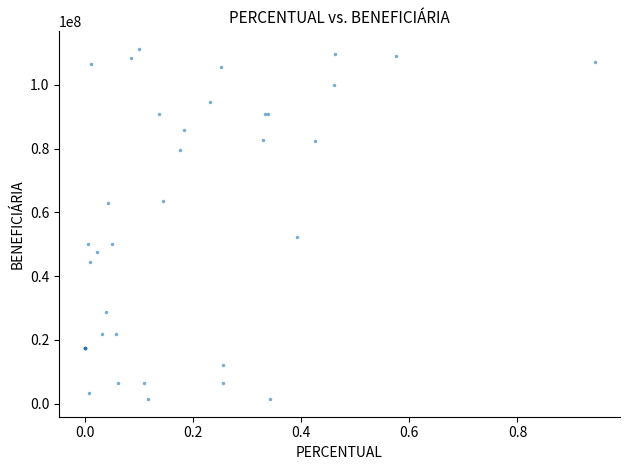

What Y value in the scatter plot is closest to 56333018?

52151069